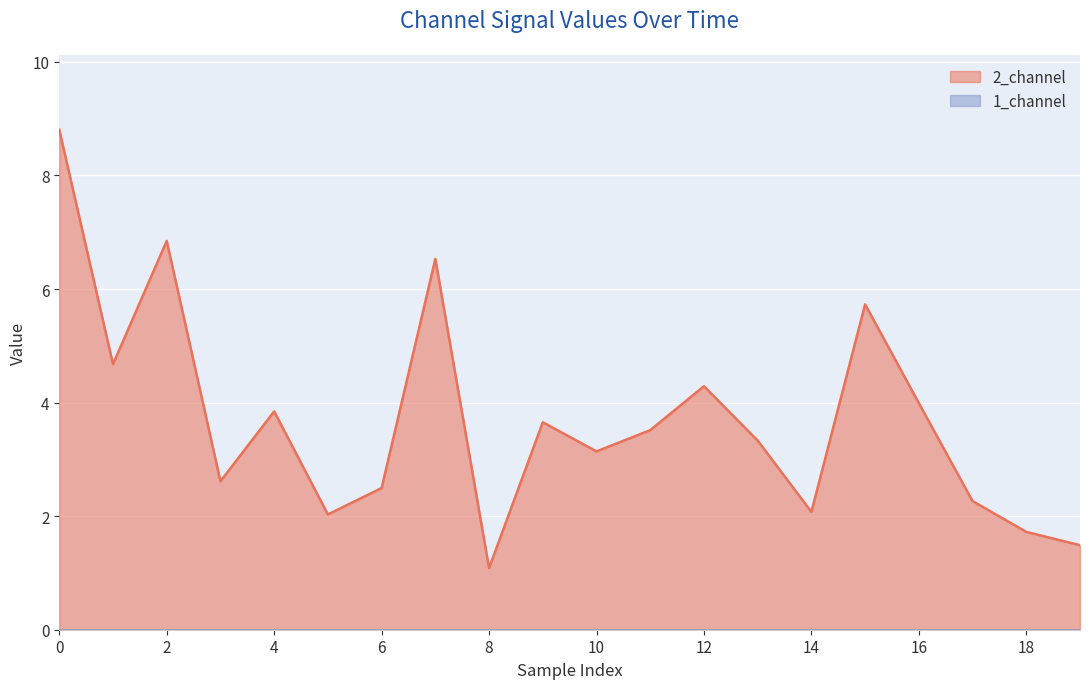

How many points are lower than both their immediate neighbors (excluding endpoints)?

6